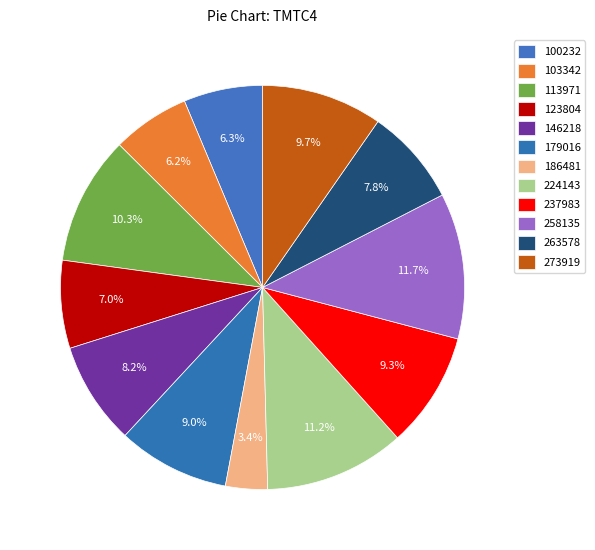

Count the number of slices in the pie.

12